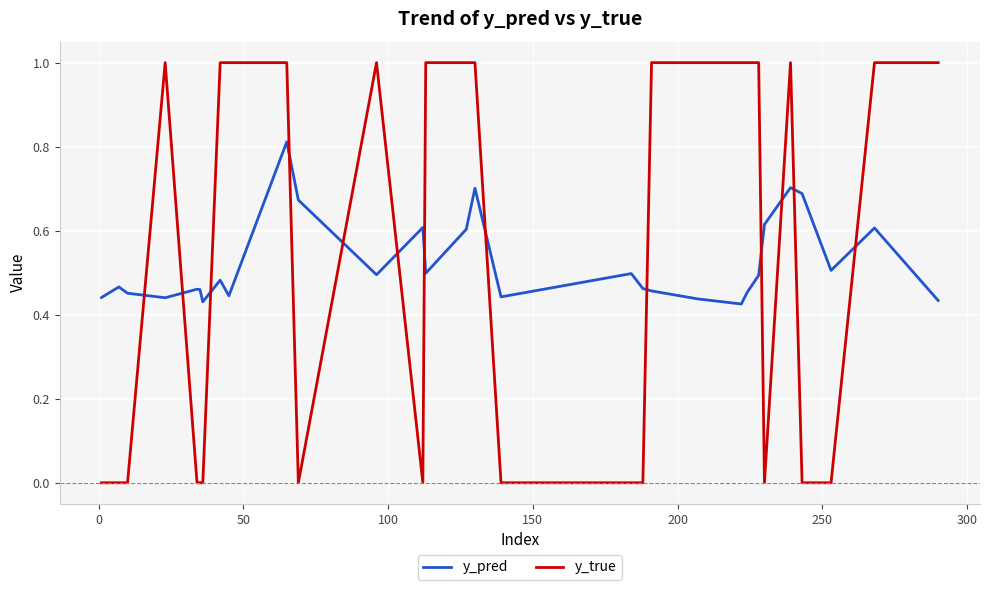

What is the maximum value for y_true?

1.0